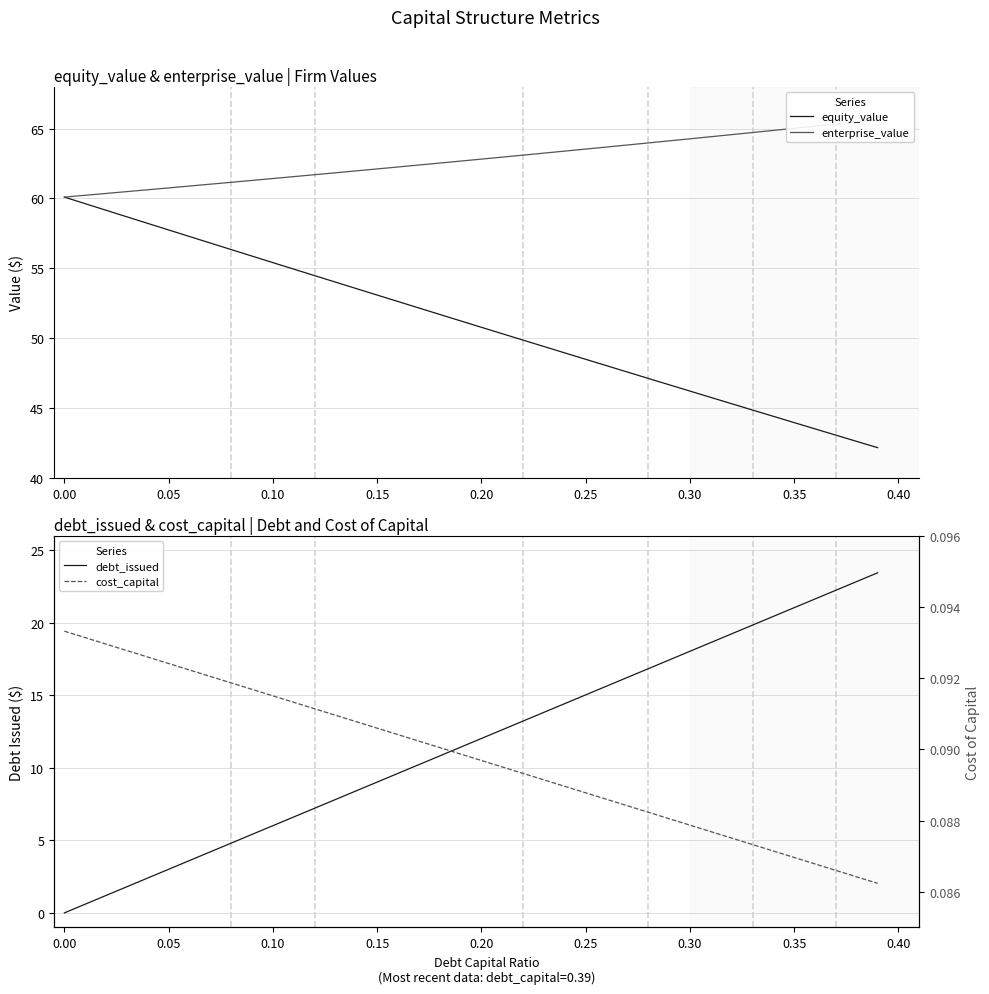

Reading right to left, what are all the values shown in this chart?

equity_value: 42.2	42.6	43.1	43.5	44.0	44.4	44.9	45.3	45.8	46.2	46.7	47.1	47.6	48.1	48.5	49.0	49.4	49.9	50.3	50.8	51.3	51.7	52.2	52.6	53.1	53.6	54.0	54.5	55.0	55.4	55.9	56.3	56.8	57.3	57.8	58.2	58.7	59.2	59.6	60.1
enterprise_value: 65.6	65.5	65.3	65.2	65.0	64.9	64.7	64.6	64.4	64.3	64.1	64.0	63.8	63.7	63.5	63.4	63.2	63.1	63.0	62.8	62.7	62.5	62.4	62.3	62.1	62.0	61.8	61.7	61.6	61.4	61.3	61.2	61.0	60.9	60.8	60.6	60.5	60.4	60.2	60.1
debt_issued: 23.4	22.8	22.2	21.6	21.0	20.4	19.8	19.2	18.6	18.0	17.4	16.8	16.2	15.6	15.0	14.4	13.8	13.2	12.6	12.0	11.4	10.8	10.2	9.6	9.0	8.4	7.8	7.2	6.6	6.0	5.4	4.8	4.2	3.6	3.0	2.4	1.8	1.2	0.6	0.0
cost_capital: 0.1	0.1	0.1	0.1	0.1	0.1	0.1	0.1	0.1	0.1	0.1	0.1	0.1	0.1	0.1	0.1	0.1	0.1	0.1	0.1	0.1	0.1	0.1	0.1	0.1	0.1	0.1	0.1	0.1	0.1	0.1	0.1	0.1	0.1	0.1	0.1	0.1	0.1	0.1	0.1